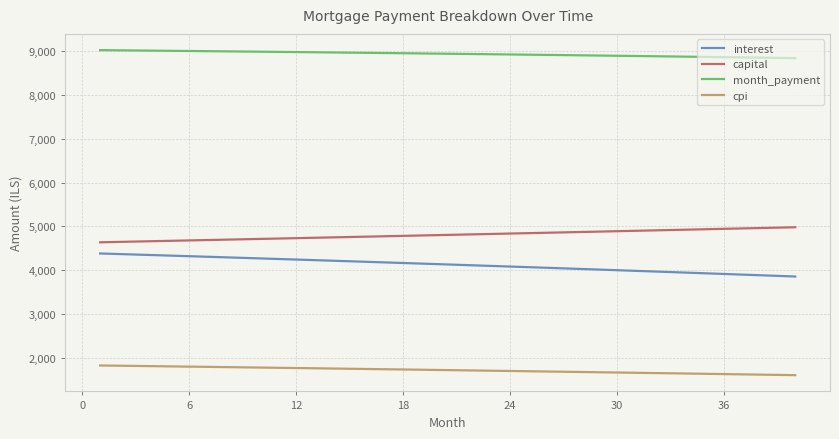

List the series in order of their peak value, lowest first.

cpi, interest, capital, month_payment